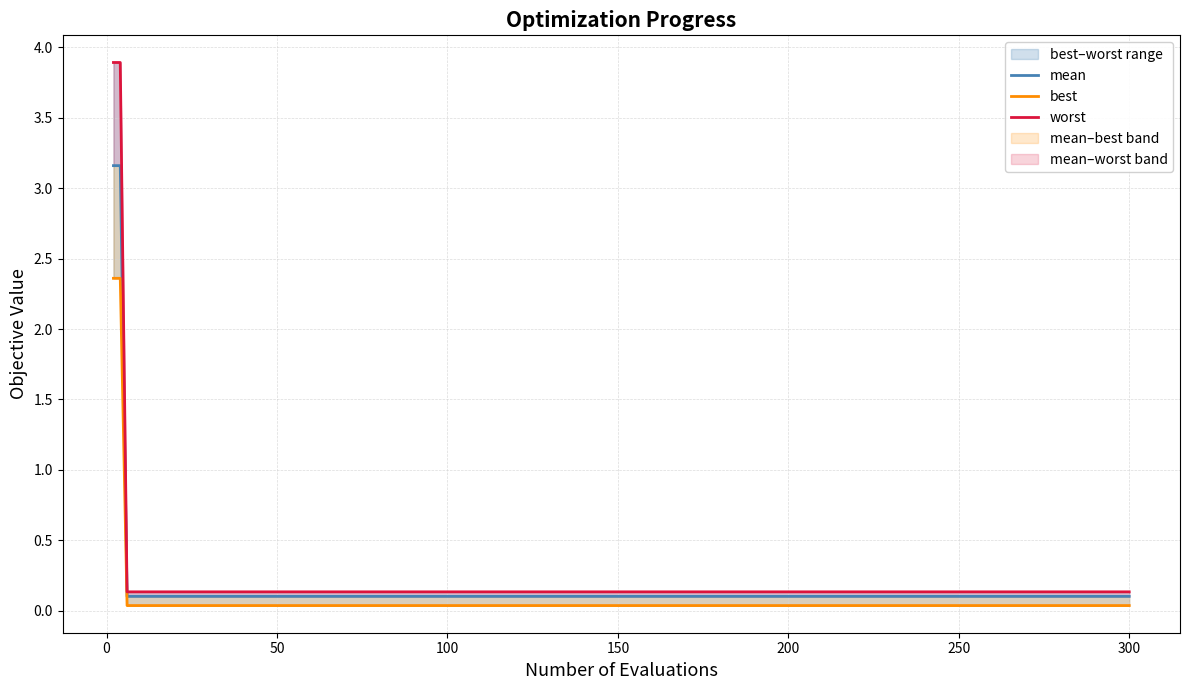

What is the difference between the maximum and minimum values in the mean series?

3.1